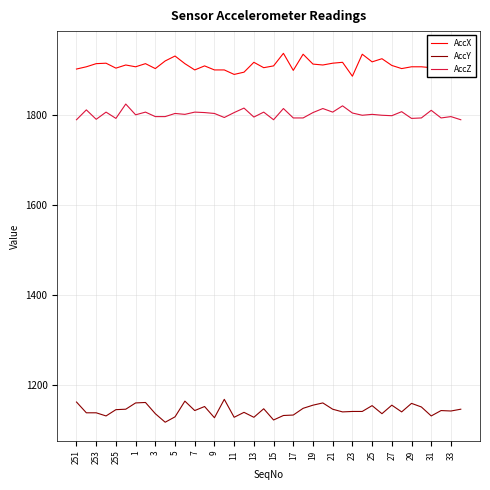

What is the lowest value of the AccZ series?

1790